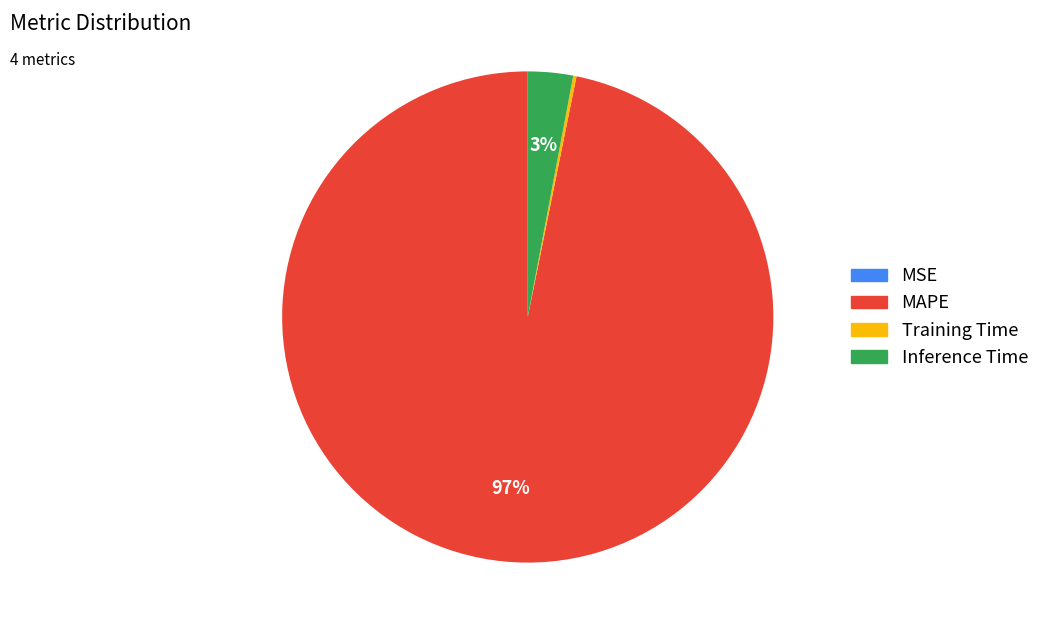

Is there a majority slice in this chart?

Yes